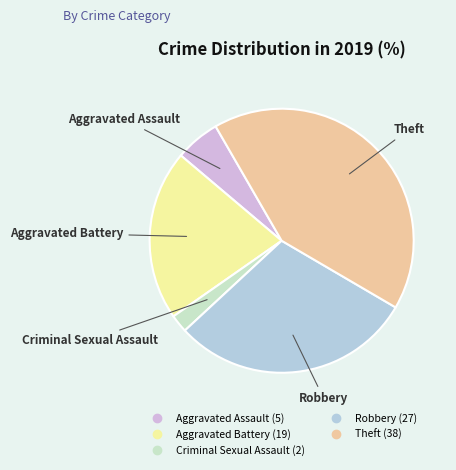

Which slice is the smallest?

Criminal Sexual Assault